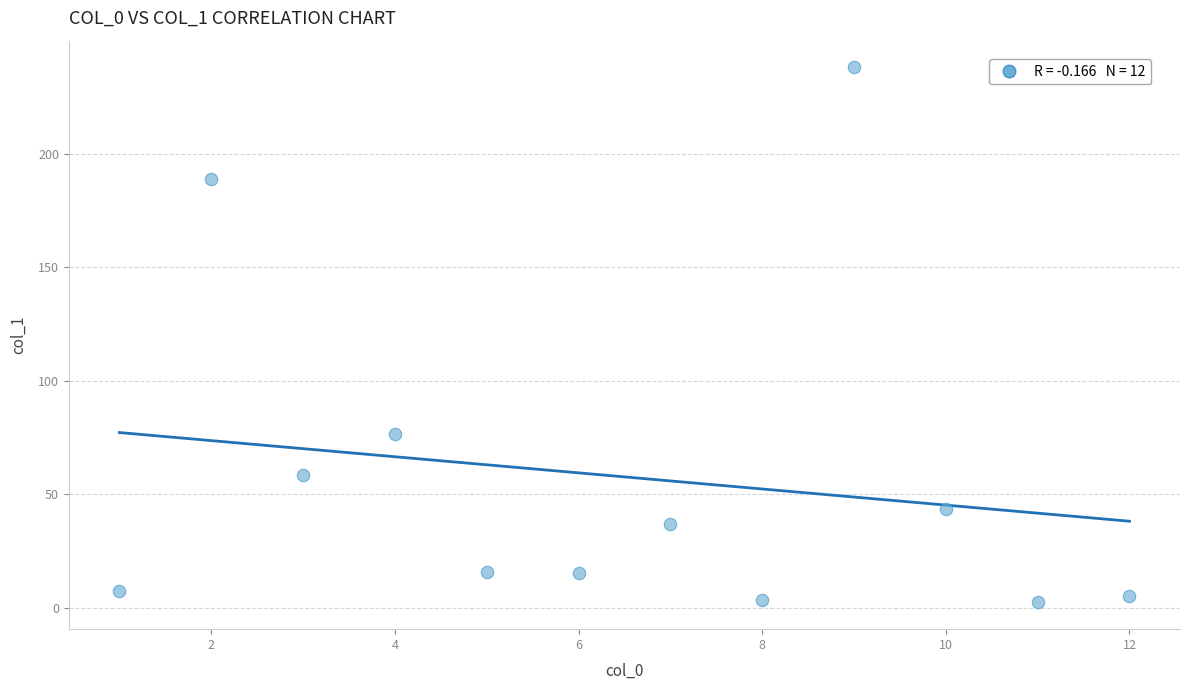

What Y value in the scatter plot is closest to 120?

76.4